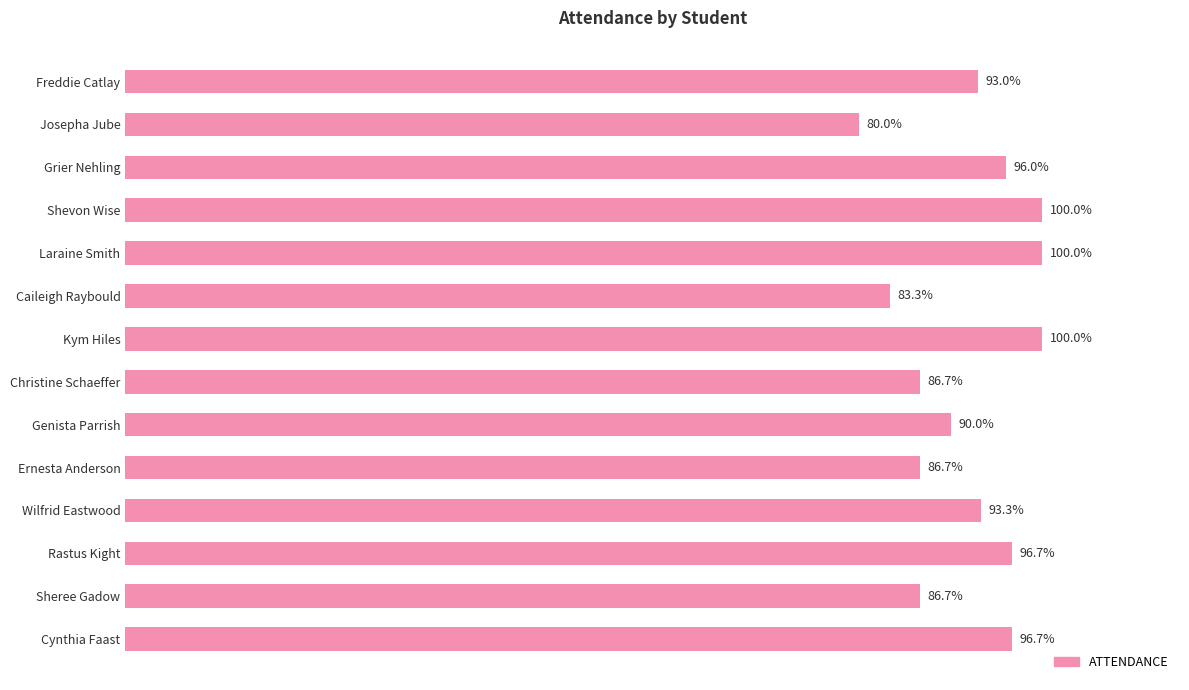

At which category does the chart reach its minimum across all series?

Josepha Jube